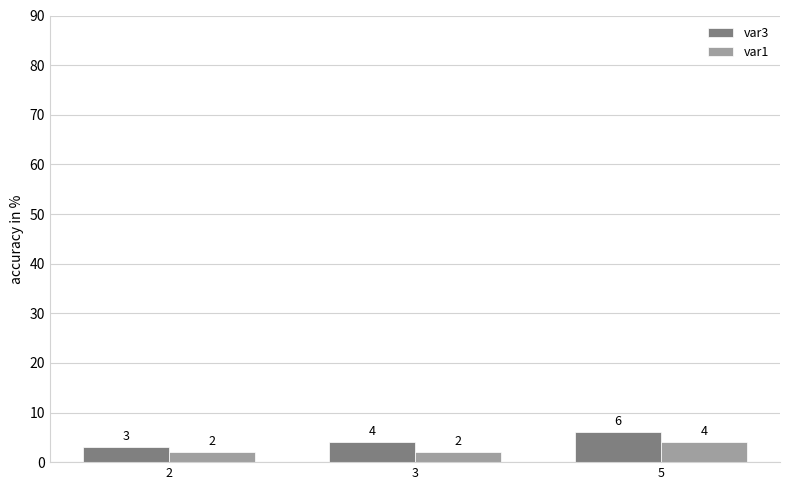

At which category is the sum across all series the highest?

5